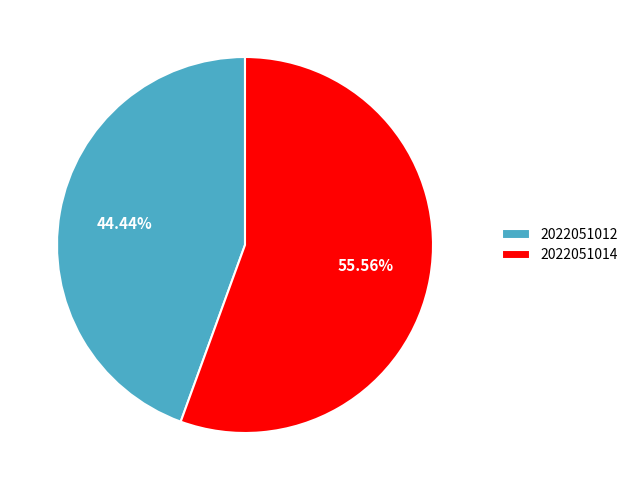

To the nearest percent, what is the difference between the largest and smallest slice percentages?

11%